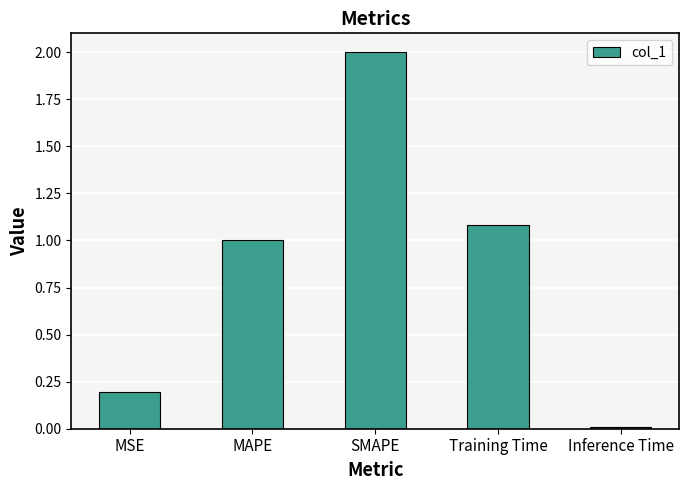

Read the value at Training Time.

1.1